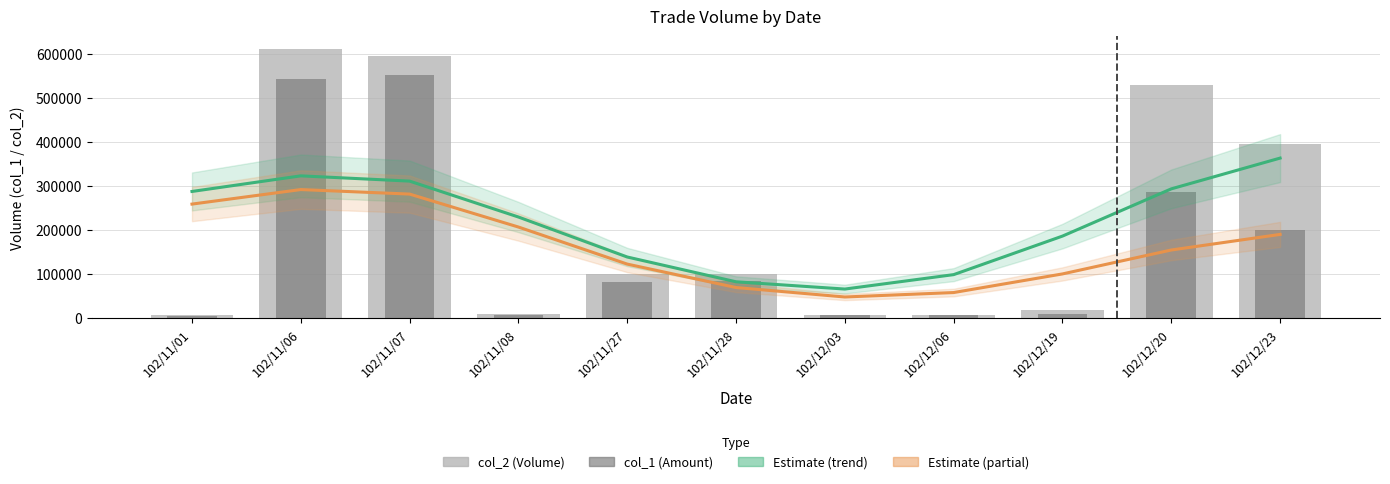

What is the difference between the second highest and minimum values in the Estimate (trend) series?

257008